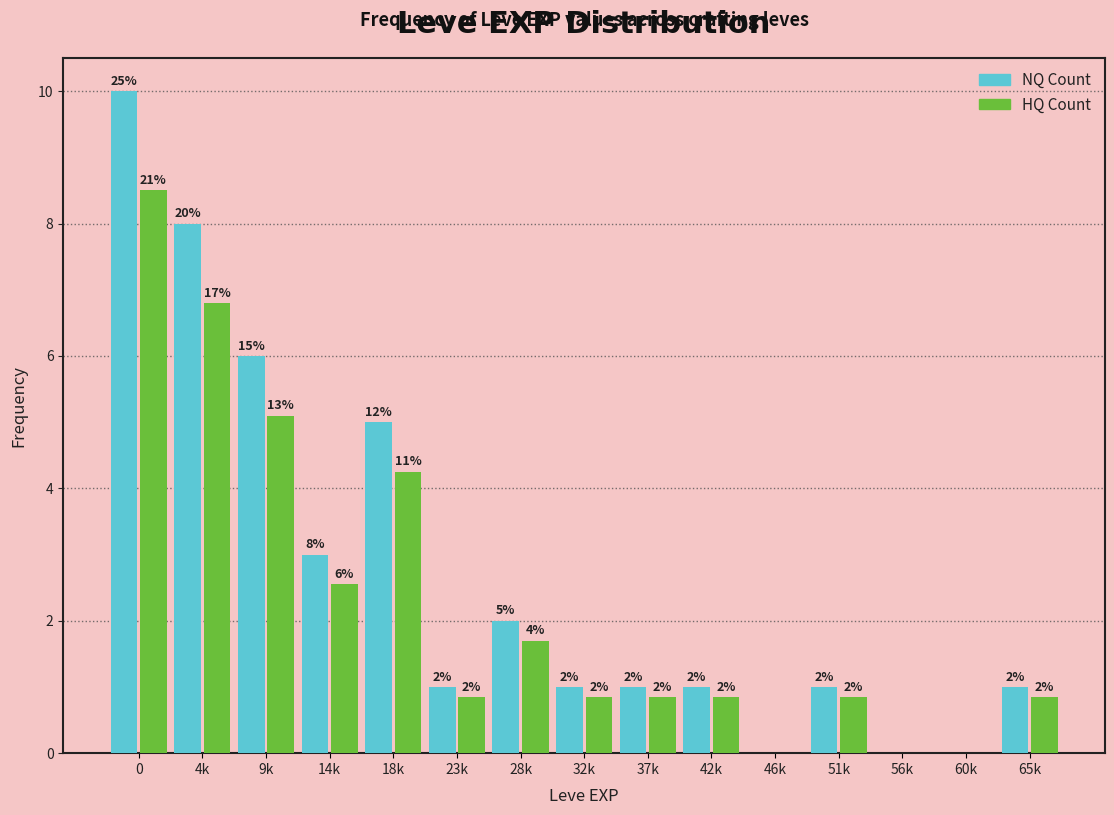

What is the maximum value shown in the chart?

10.0